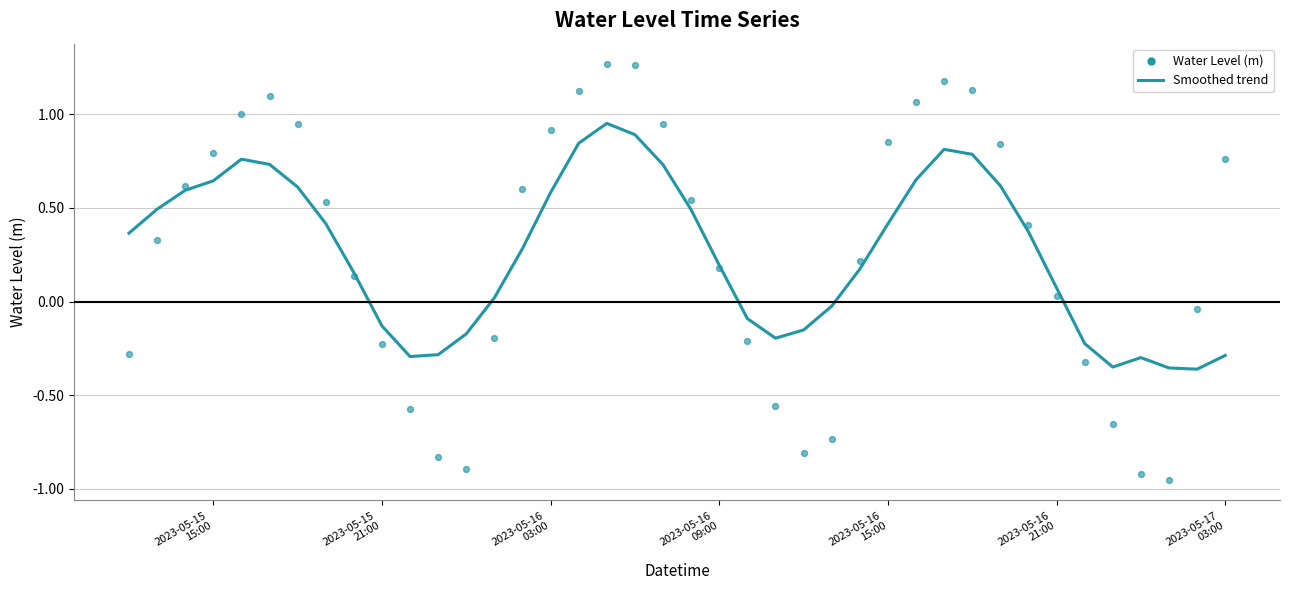

What is the range of X values (max minus min)?

1.6